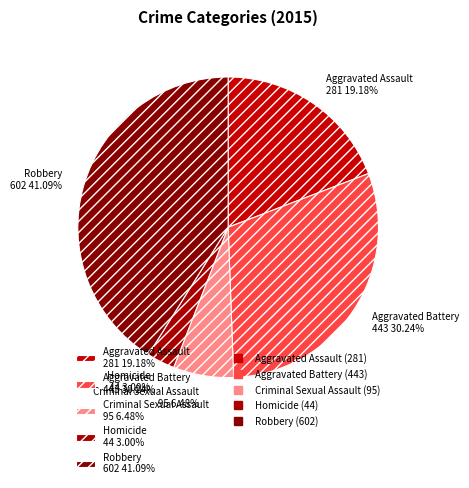

Is it true that Criminal Sexual Assault is 16% of the pie?

False